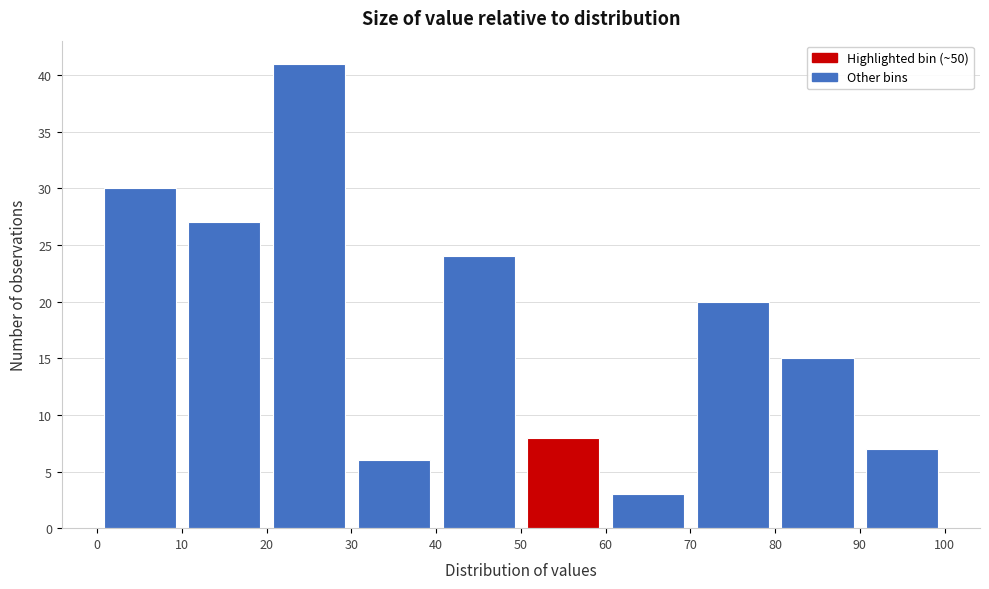

Reading left to right, transcribe this chart: for each bar, give the range it covers on the x-axis and its height. The values are not printed on the chart, so give them approximately, as read against the axis.

0 to 10: 30
10 to 20: 27
20 to 30: 41
30 to 40: 6
40 to 50: 24
50 to 60: 8
60 to 70: 3
70 to 80: 20
80 to 90: 15
90 to 100: 7